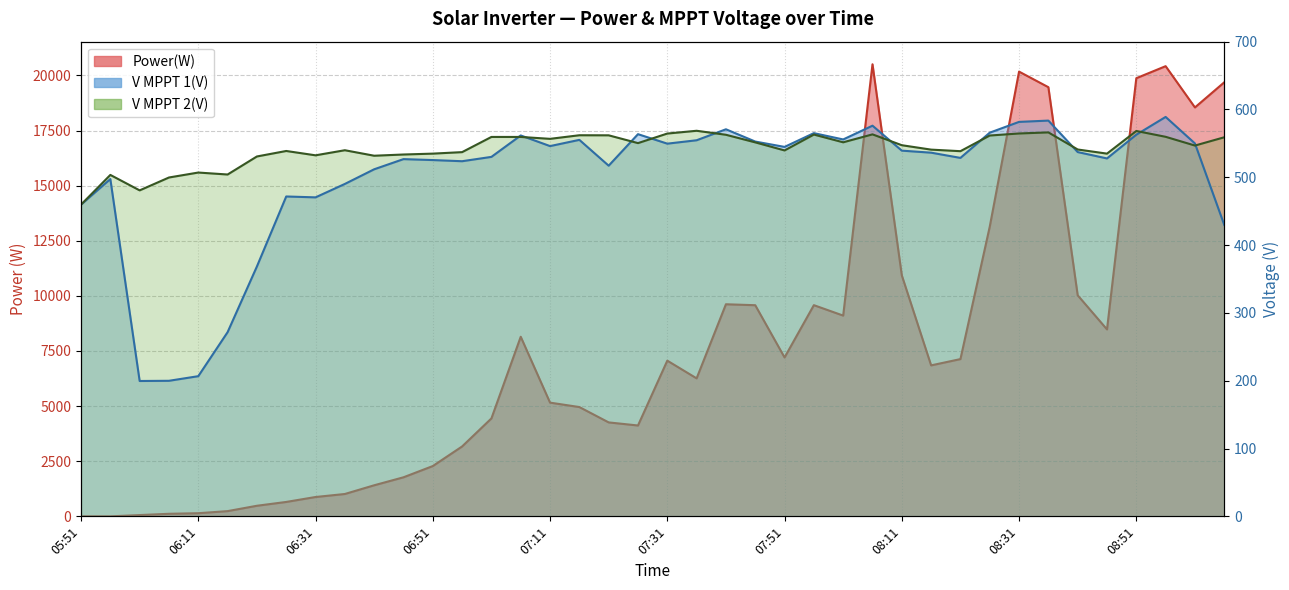

At which label is V MPPT 1(V) closest to 394?

06:21